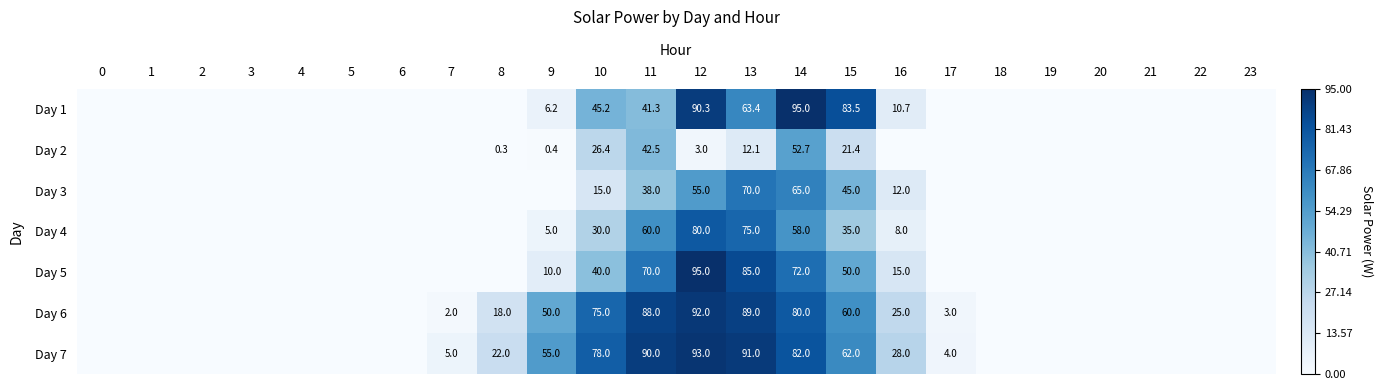

Is it true that Day 4 equals 124.6 at 12?

False